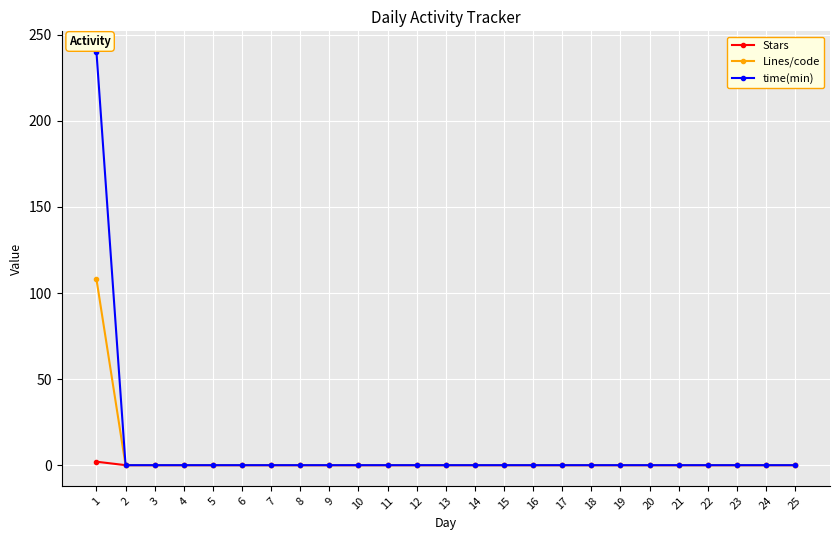

What is the highest value of the Lines/code series?

108